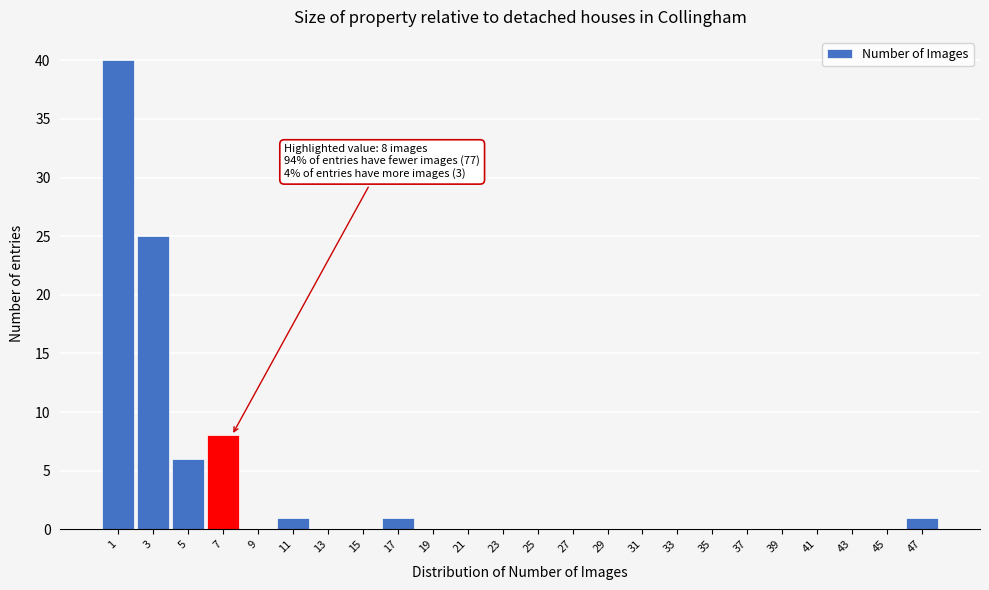

Which range on the x-axis has the tallest bar?

0.5 to 2.5